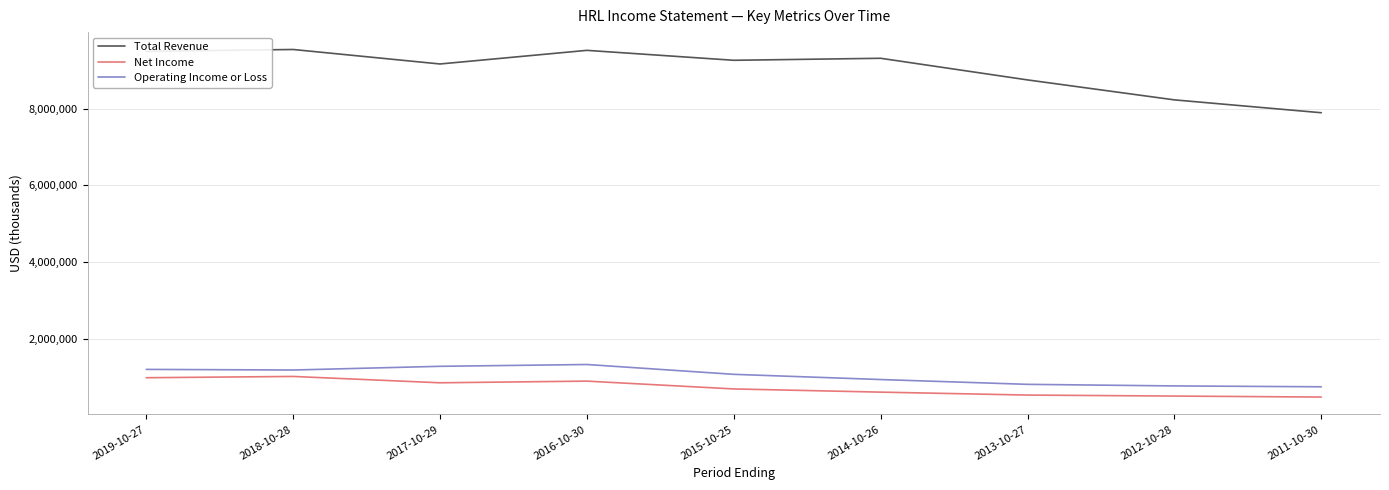

What is the smallest value displayed?

474200